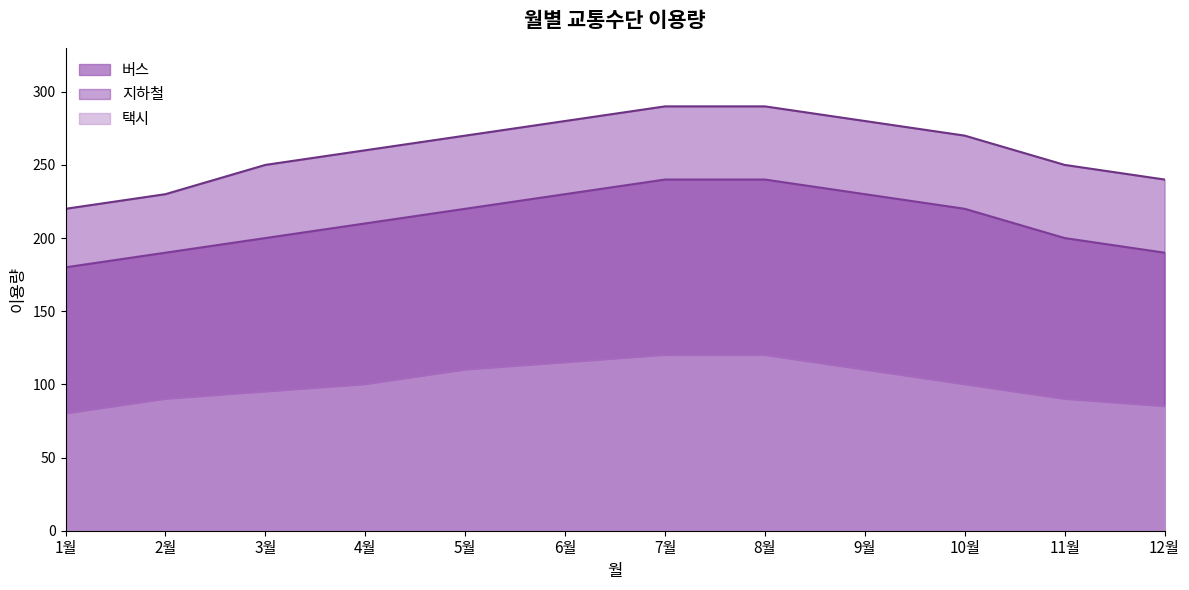

True or false: 택시 and 지하철 intersect in this chart.

False